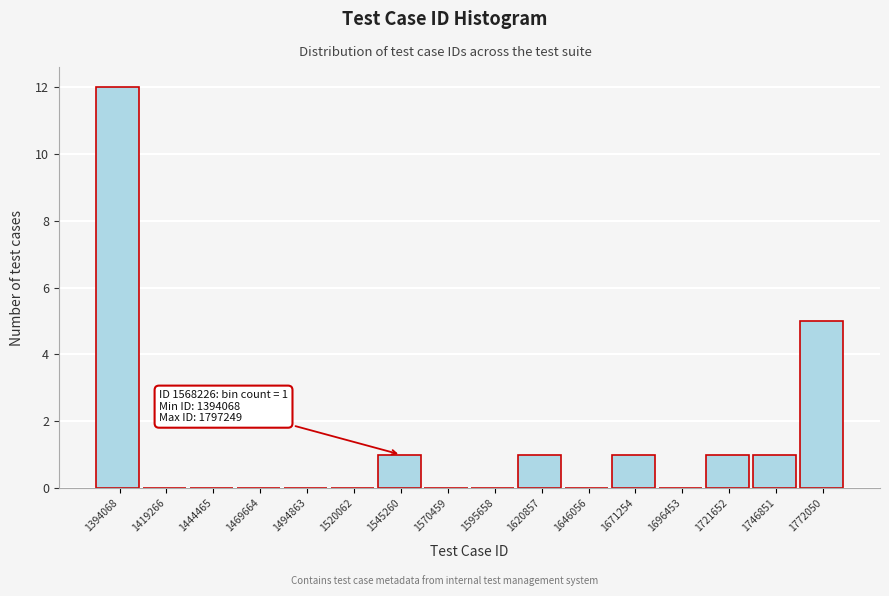

Reading left to right, list all the values displayed in this chart.

1394068=12	1419266=0	1444465=0	1469664=0	1494863=0	1520062=0	1545260=1	1570459=0	1595658=0	1620857=1	1646056=0	1671254=1	1696453=0	1721652=1	1746851=1	1772050=5